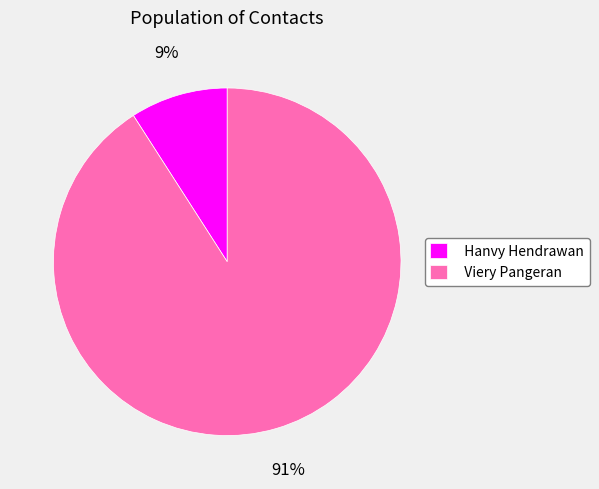

Which has a higher value, Viery Pangeran or Hanvy Hendrawan?

Viery Pangeran